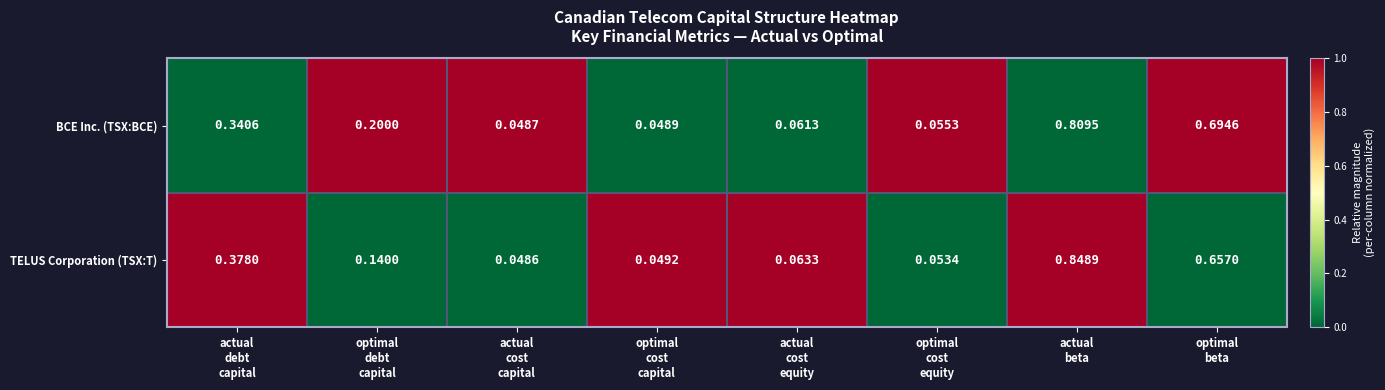

Which series has the widest spread of values?

TELUS Corporation (TSX:T)